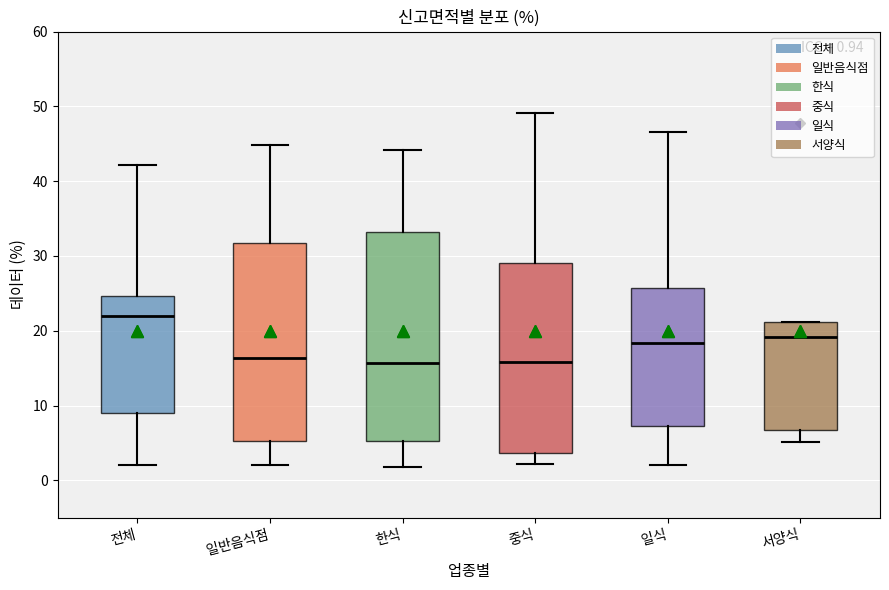

Which box's median line is the highest?

전체